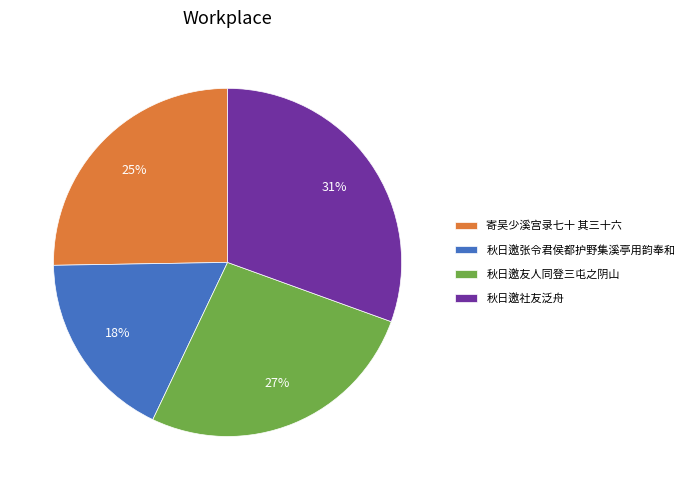

Which slice is the smallest?

秋日邀张令君侯都护野集溪亭用韵奉和